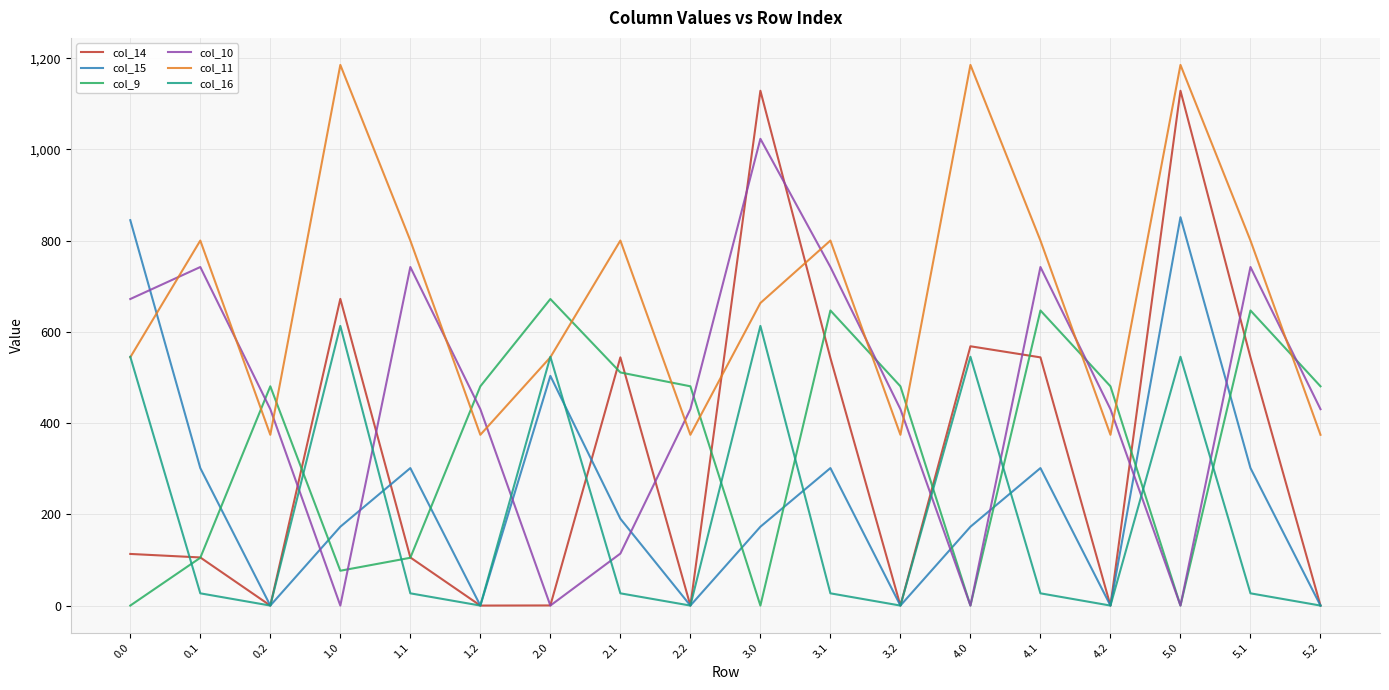

What is the total value across all series at 2.1?

2186.5